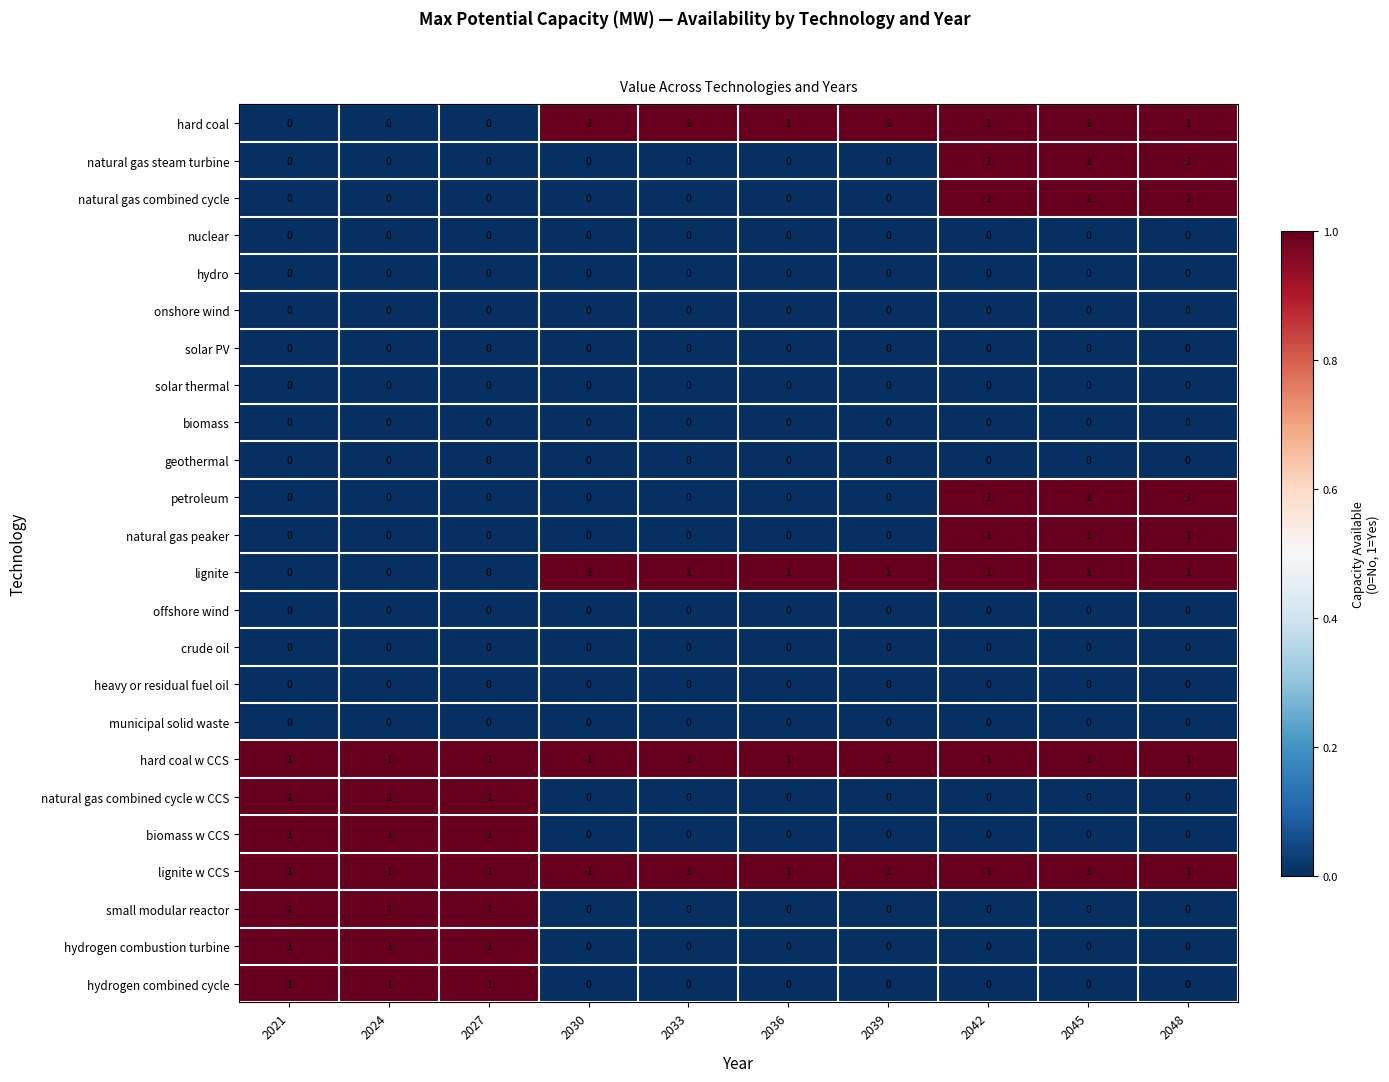

How many data points does each series have?

10